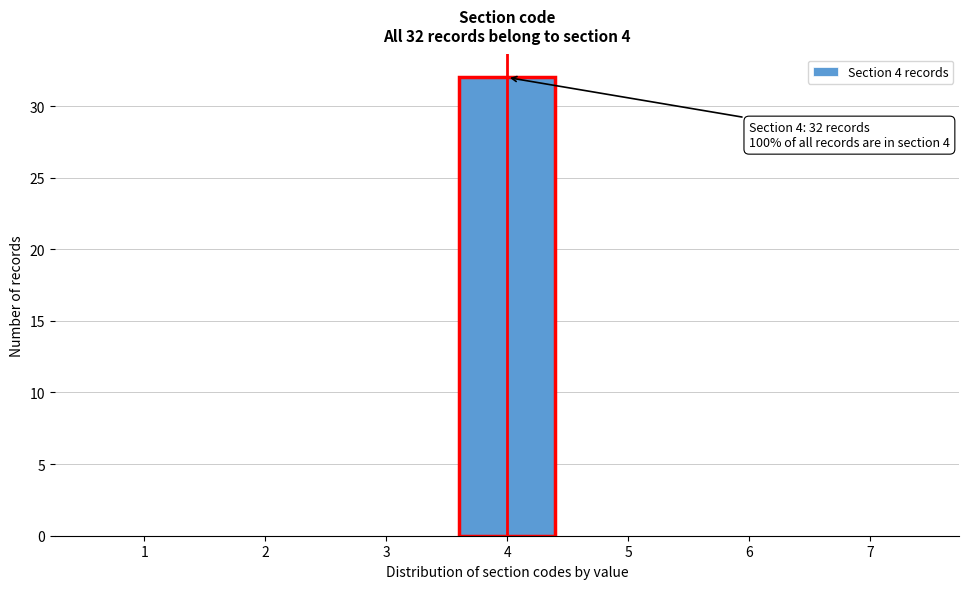

Reading left to right, list all the values displayed in this chart.

1=0	2=0	3=0	4=32	5=0	6=0	7=0